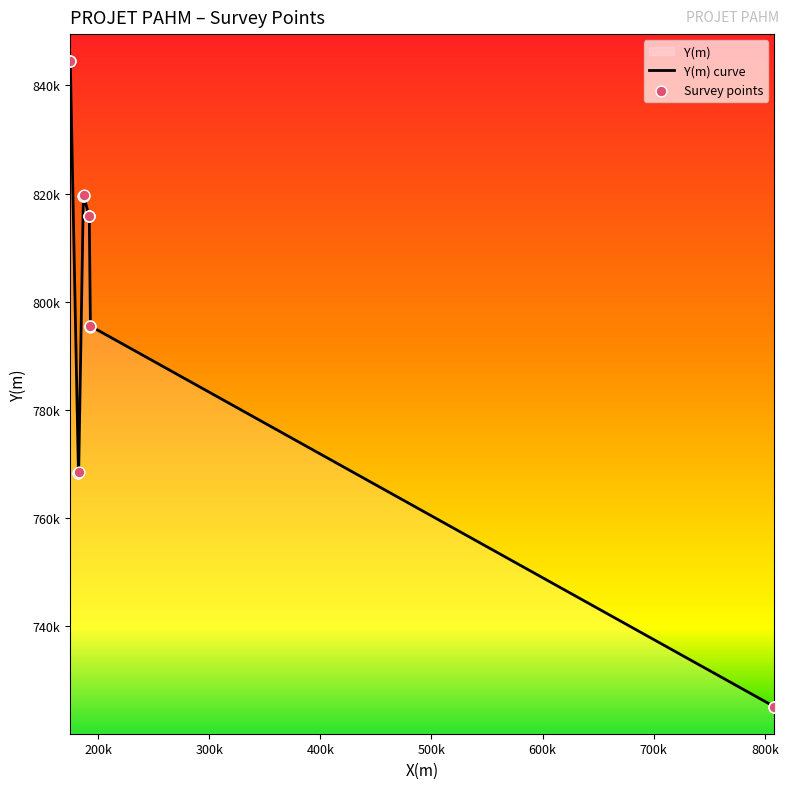

Which series has the largest total across all categories?

Y(m) curve